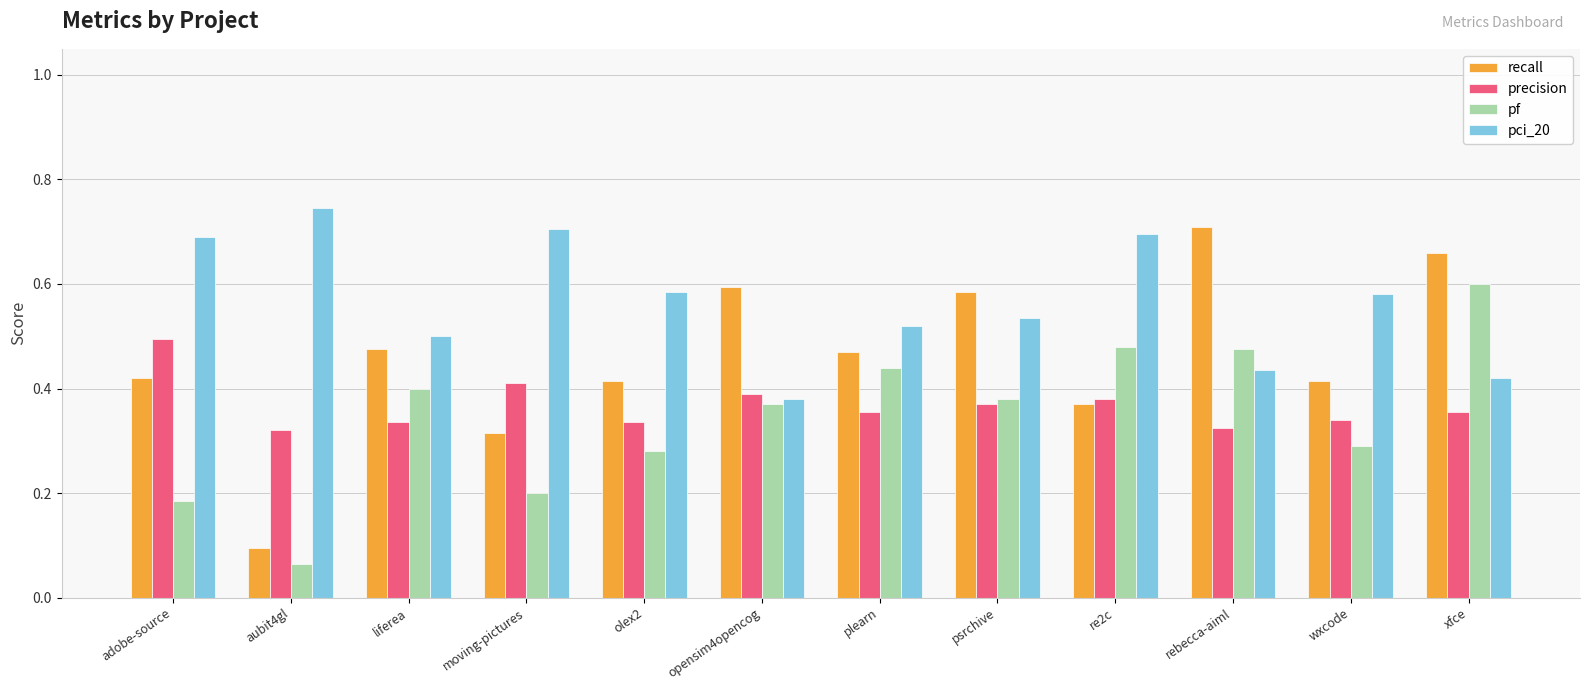

At which category is the sum across all series the highest?

xfce